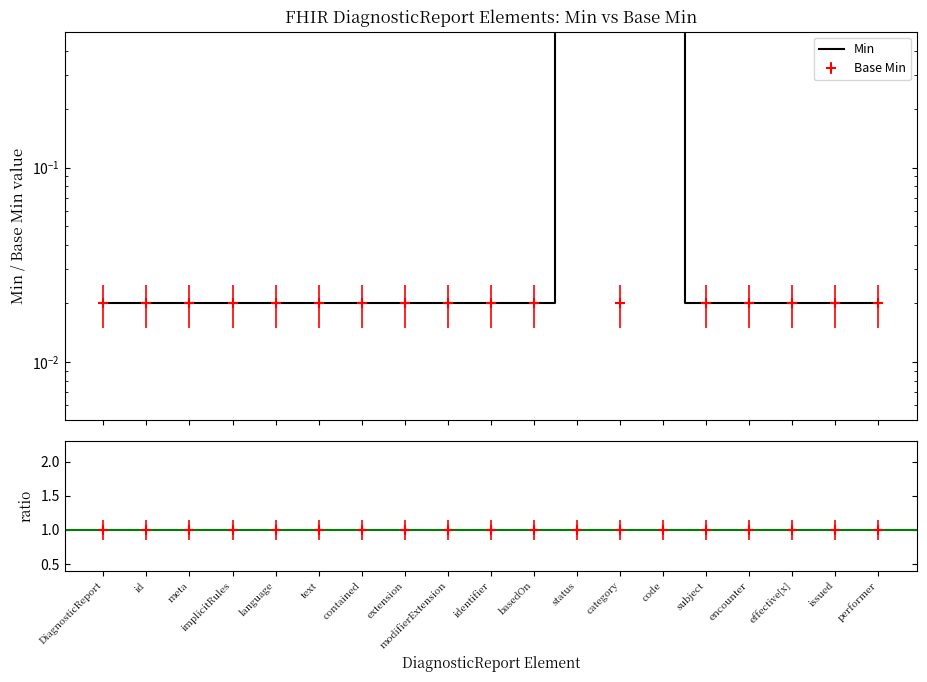

How many data points does each series have?

19